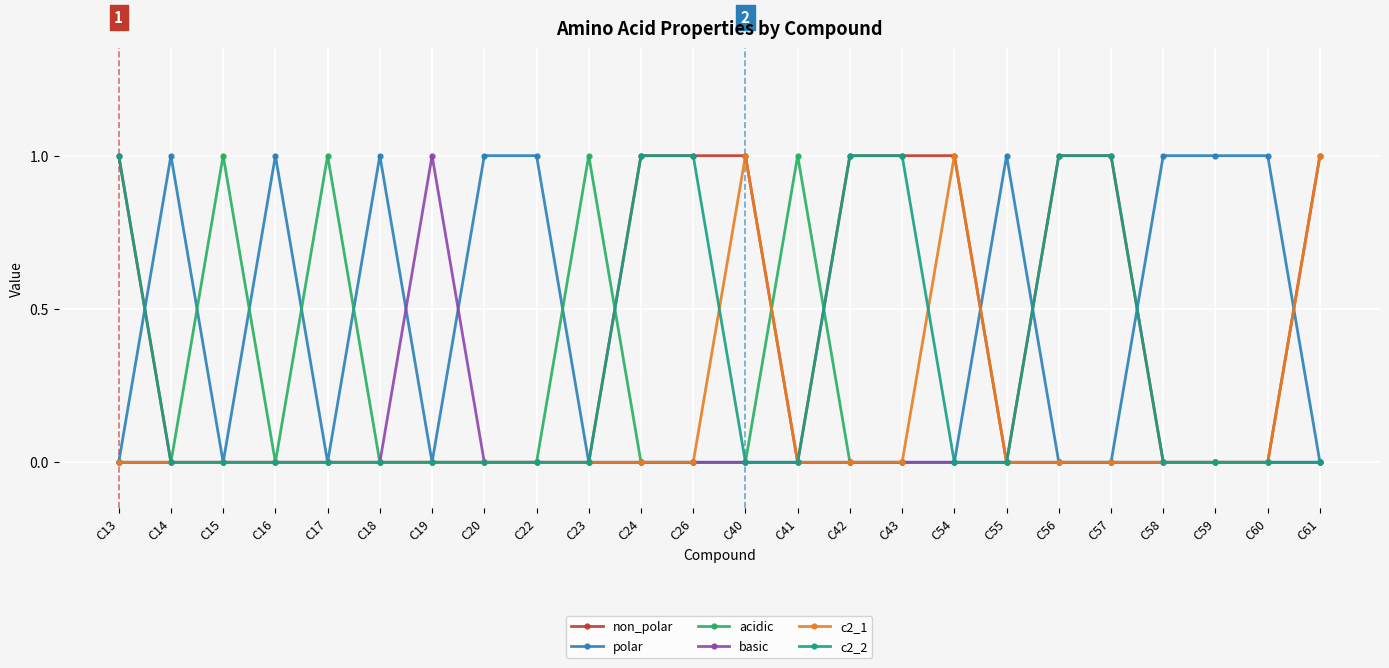

The value of acidic at C23 is 2. True or false?

False